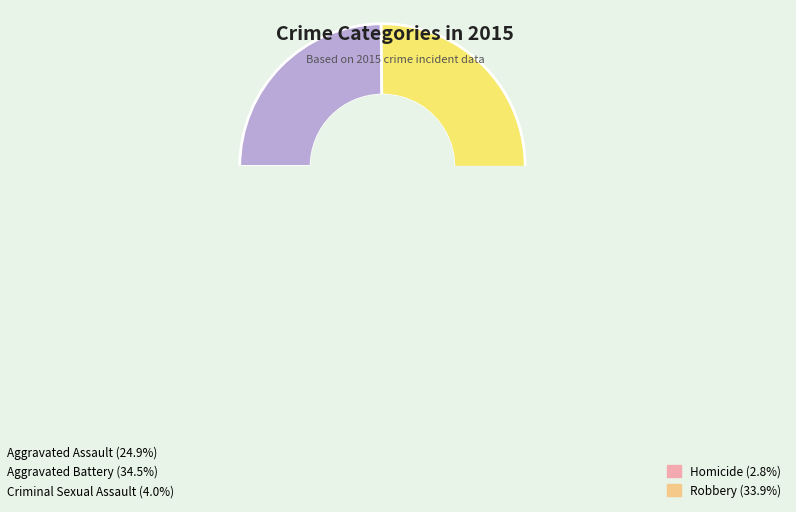

Does Aggravated Battery account for over 50% of the chart?

No